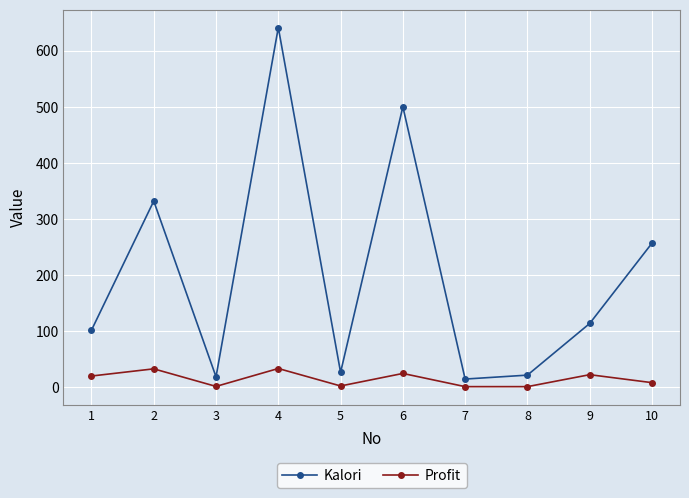

At which category is the sum across all series the highest?

4